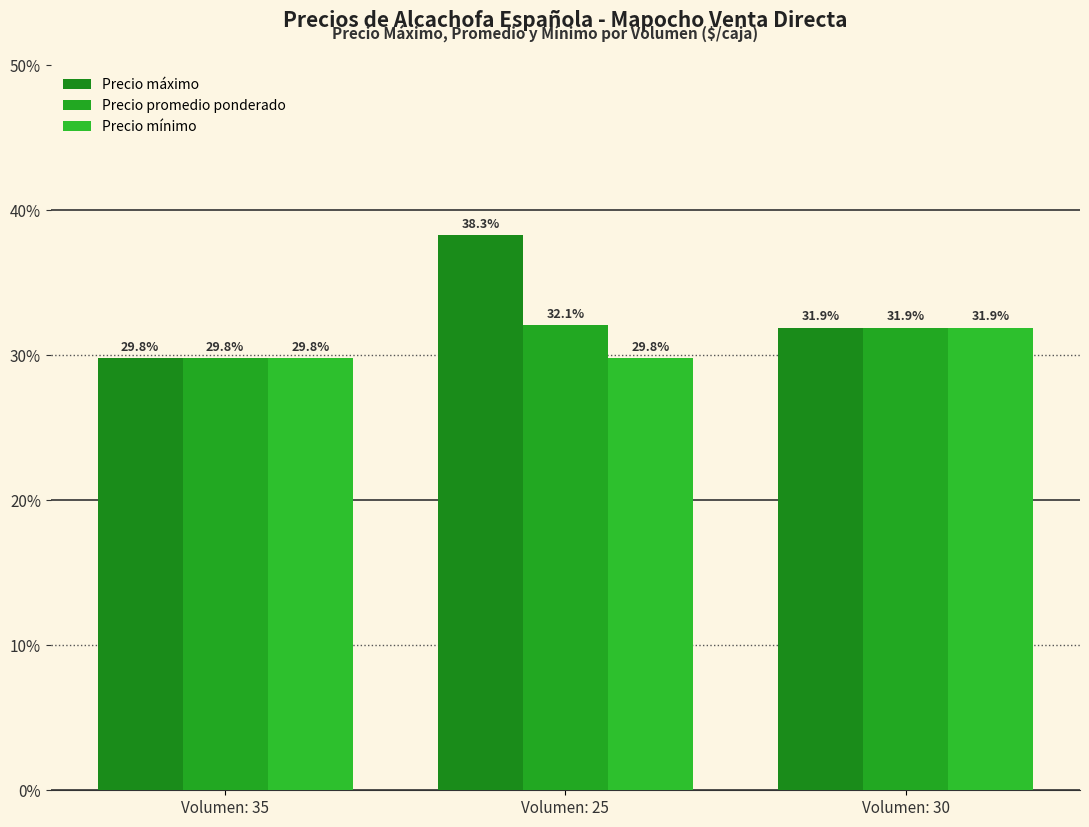

What is the sum of the Precio mínimo values at Volumen: 25 and Volumen: 30?

61.7